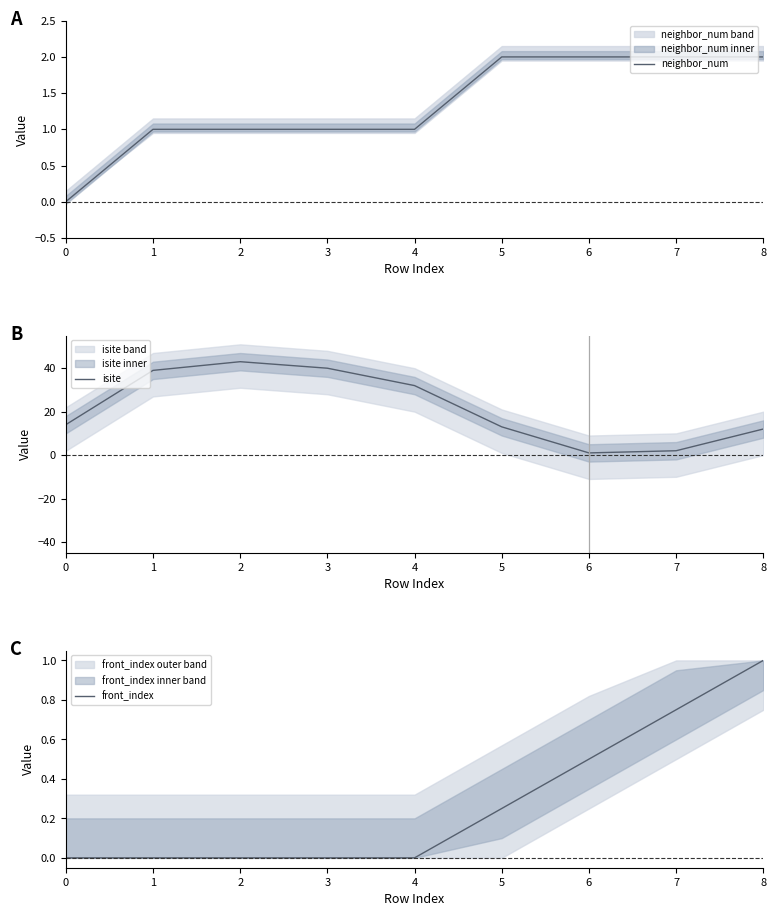

Is it true that front_index equals 0.0 at 3?

True